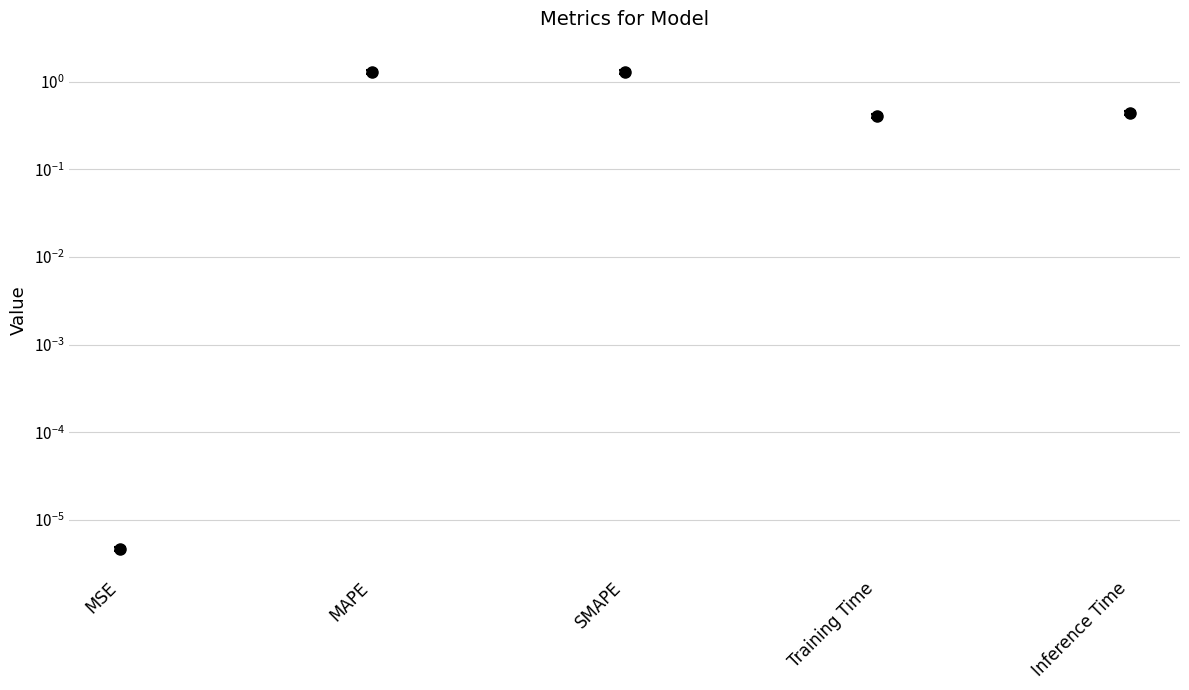

What is the approximate value at Training Time?

0.4